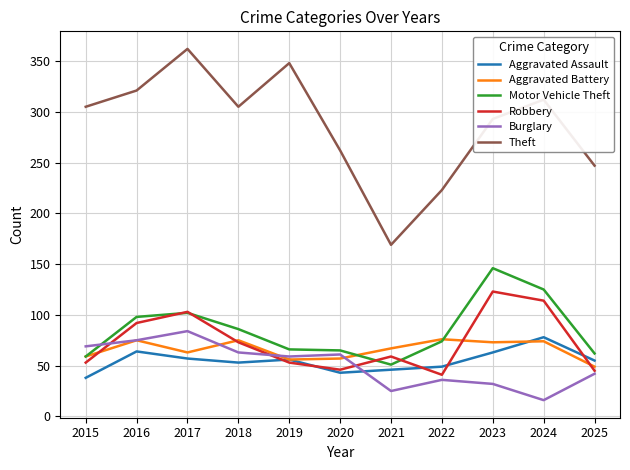

True or false: Theft has a value of 305 at 2015.

True